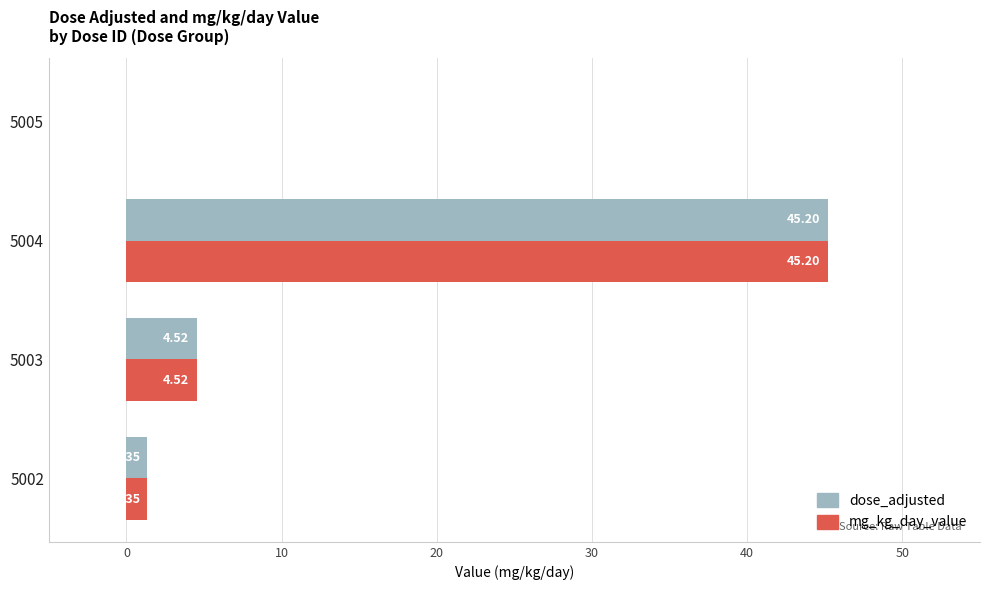

What is the sum of the dose_adjusted values at 5002 and 5004?

46.6